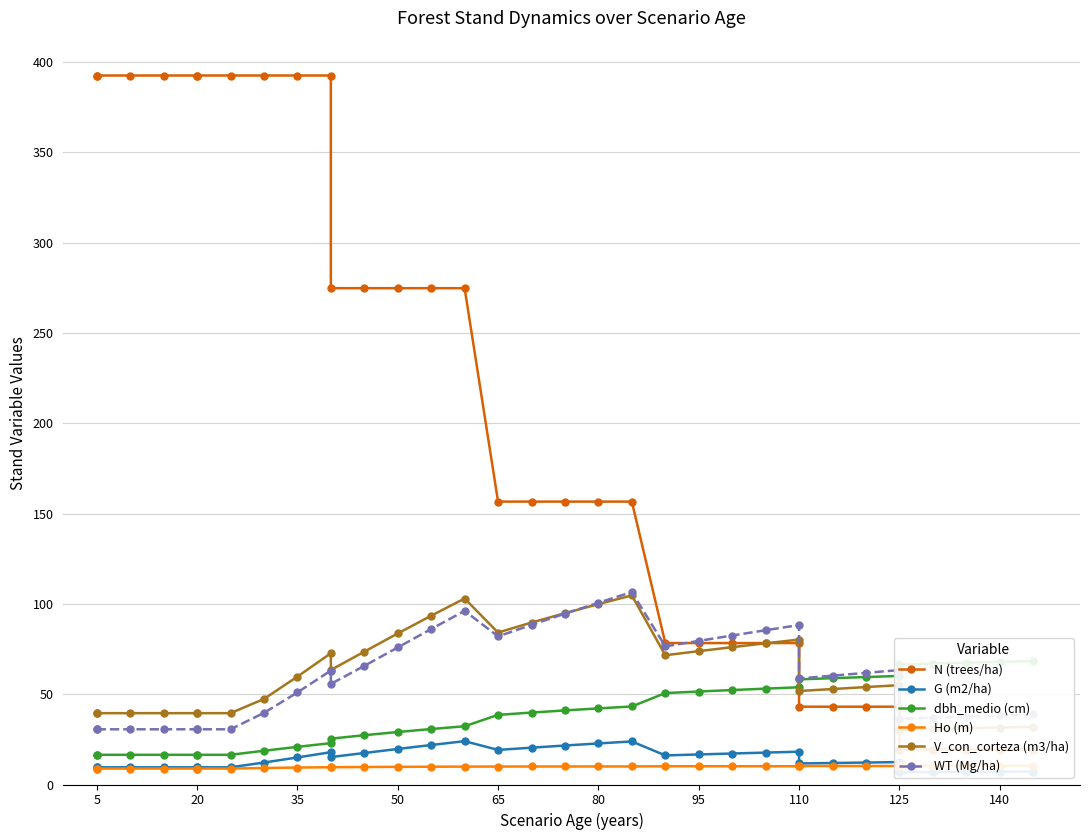

How many lines are shown in the chart?

6